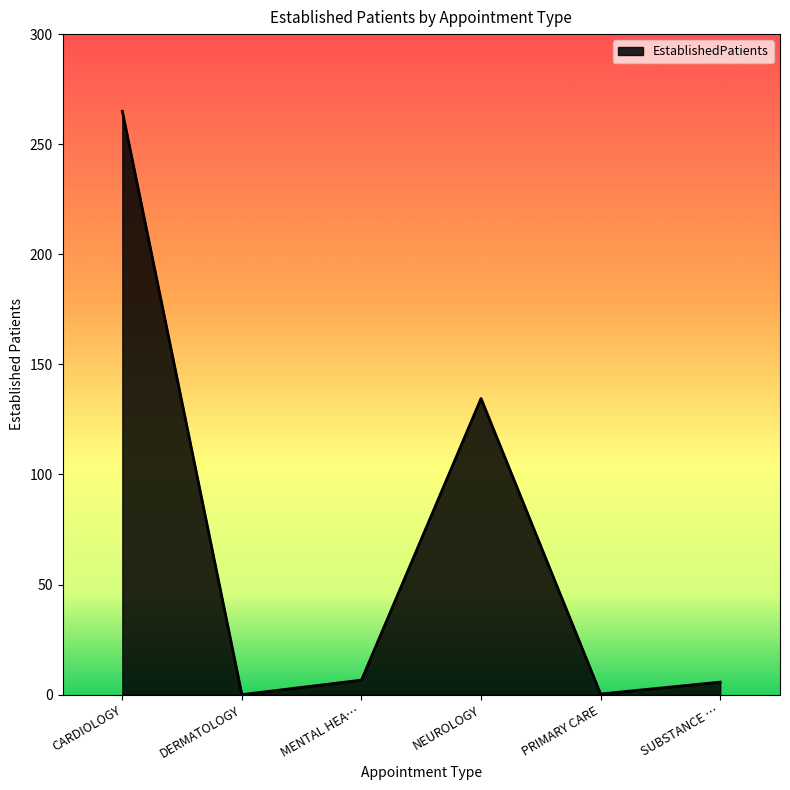

Where is the first local maximum?

NEUROLOGY